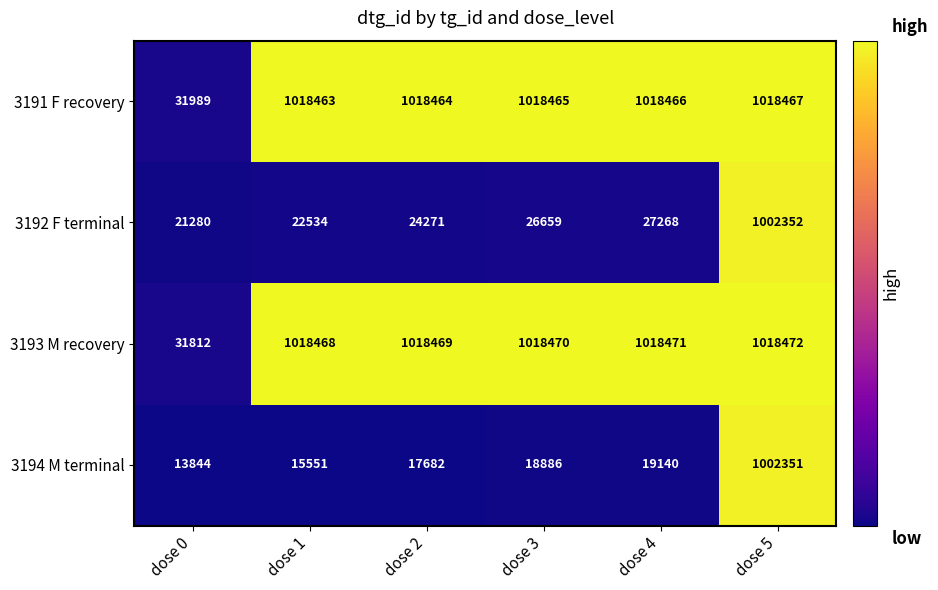

What is the average value of the 3192 F terminal series?

187394